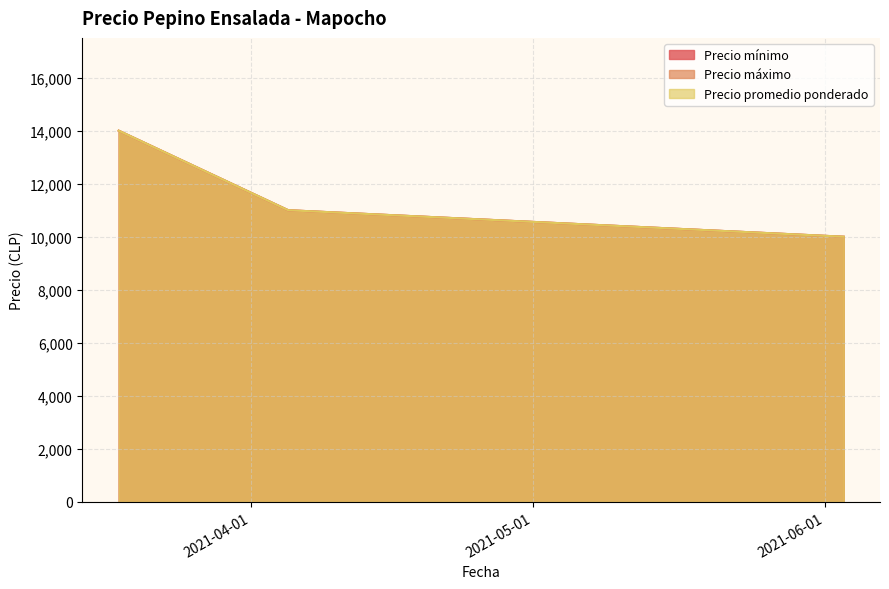

At which category is the sum across all series the highest?

2021-03-18